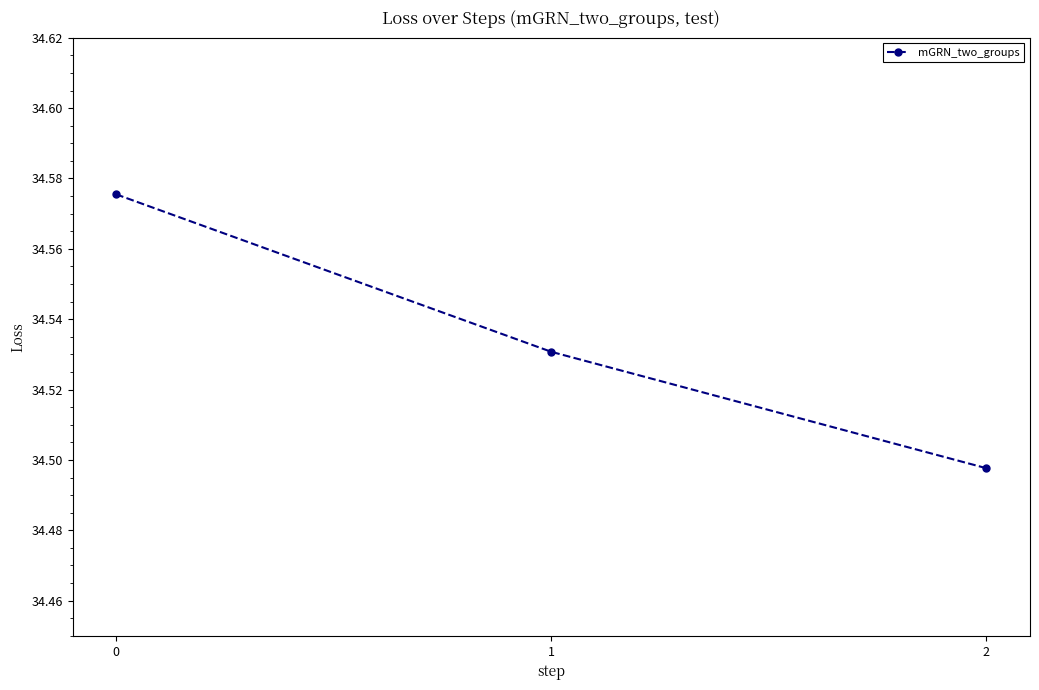

Is this an area chart (filled region under the line)?

No